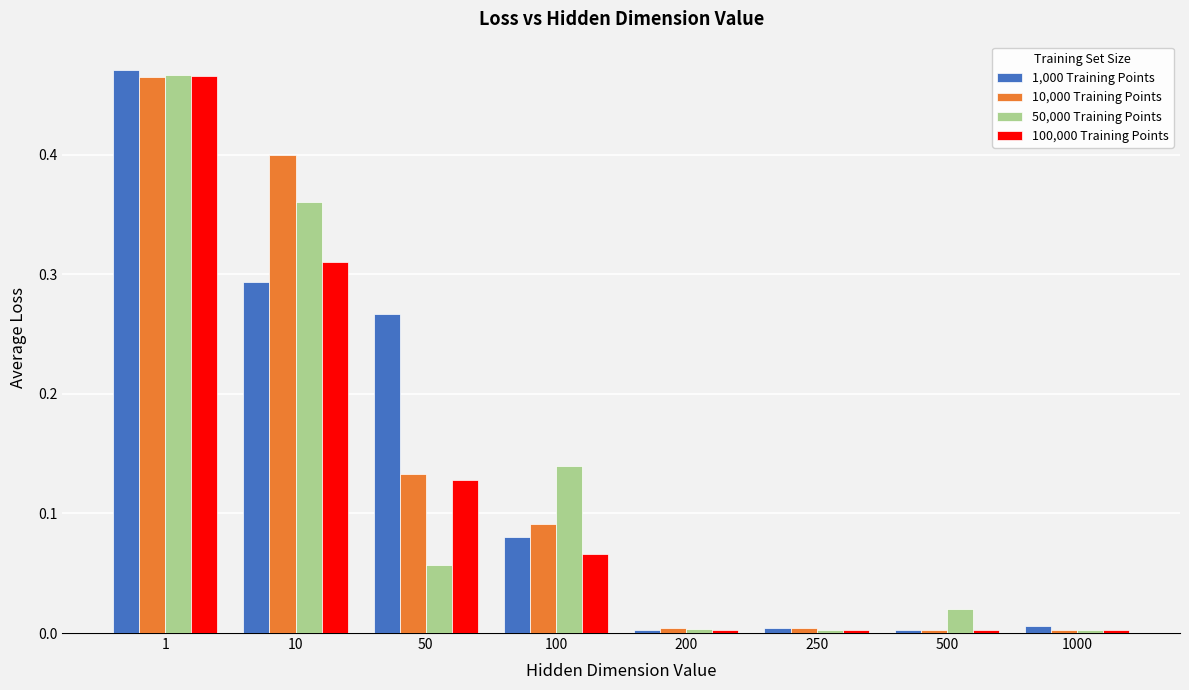

What is the sum of all 50,000 Training Points values?

1.1